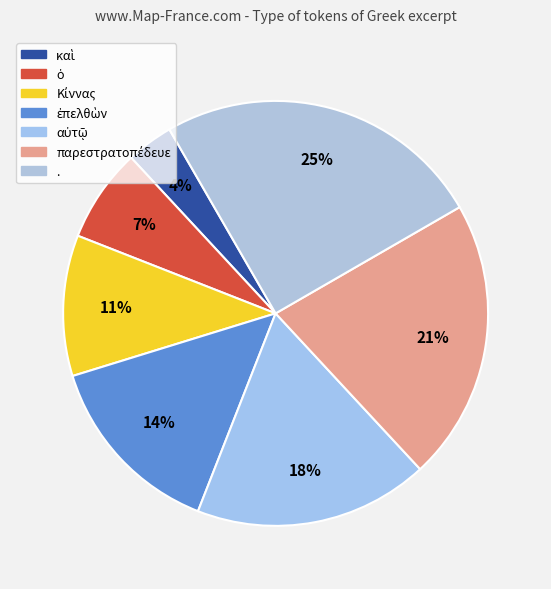

How many segments does this pie chart have?

7